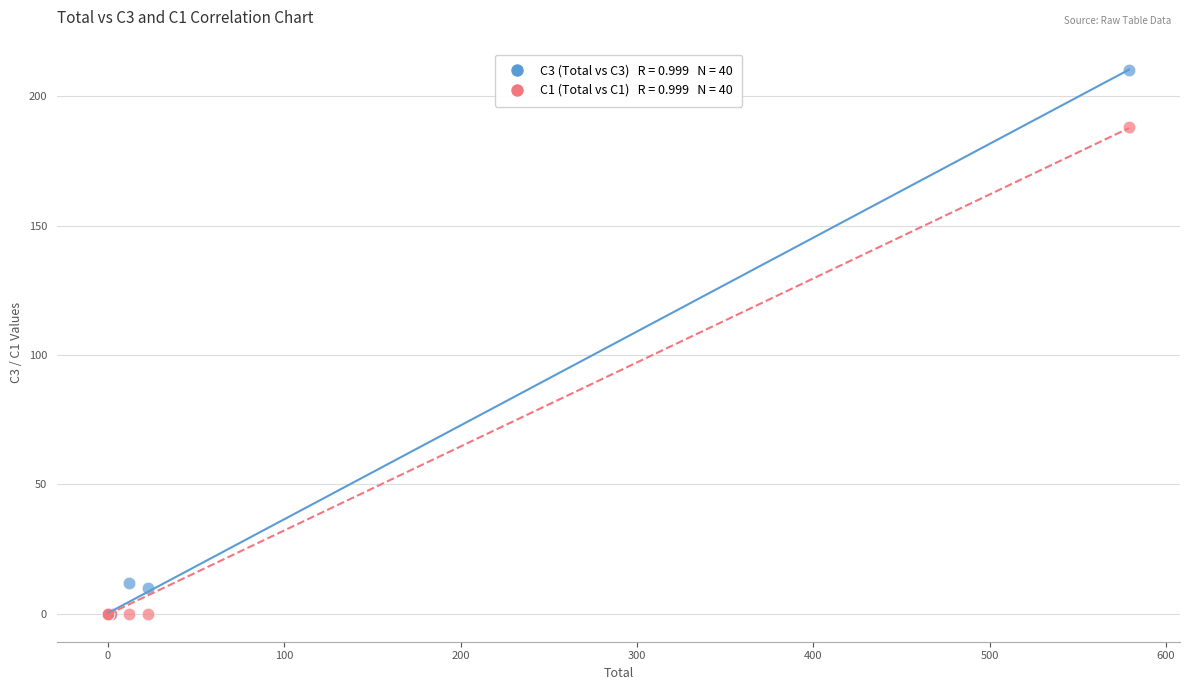

Across all series, what Y value is closest to 105?

188